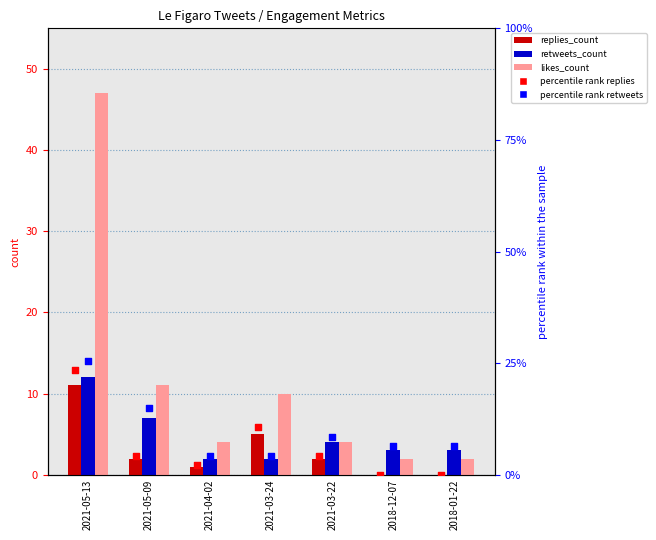

What are all the series names shown in the legend?

replies_count, retweets_count, likes_count, percentile rank replies, percentile rank retweets